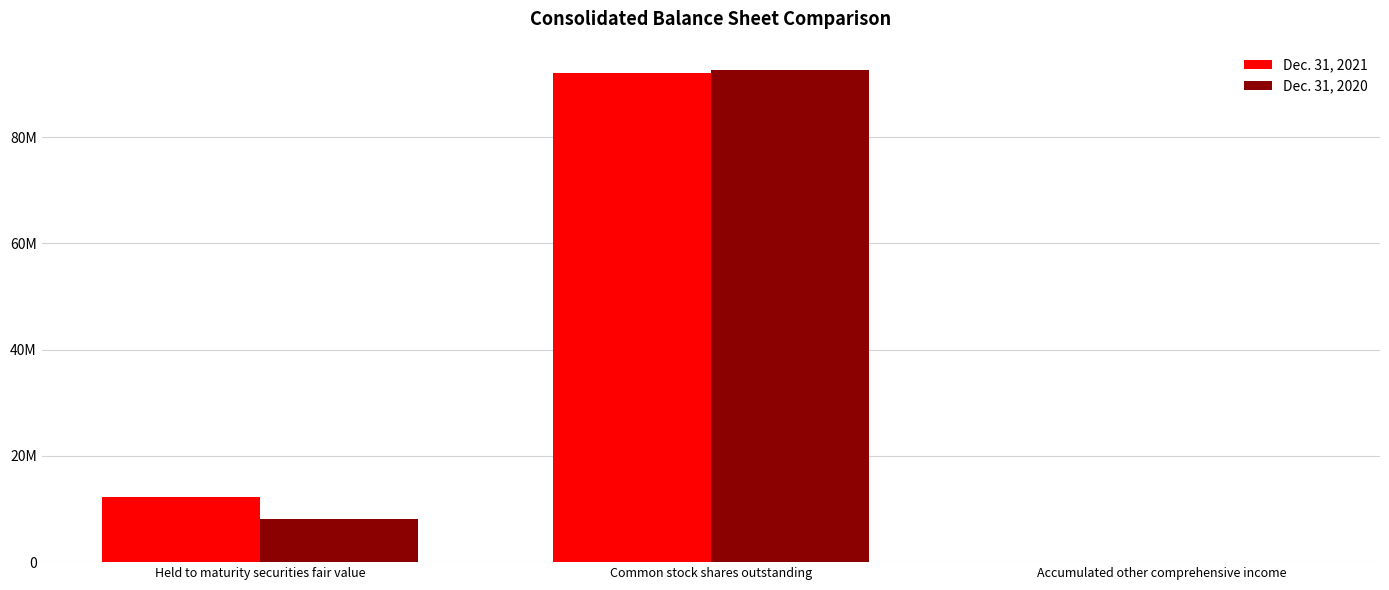

What are all the series names shown in the legend?

Dec. 31, 2021, Dec. 31, 2020